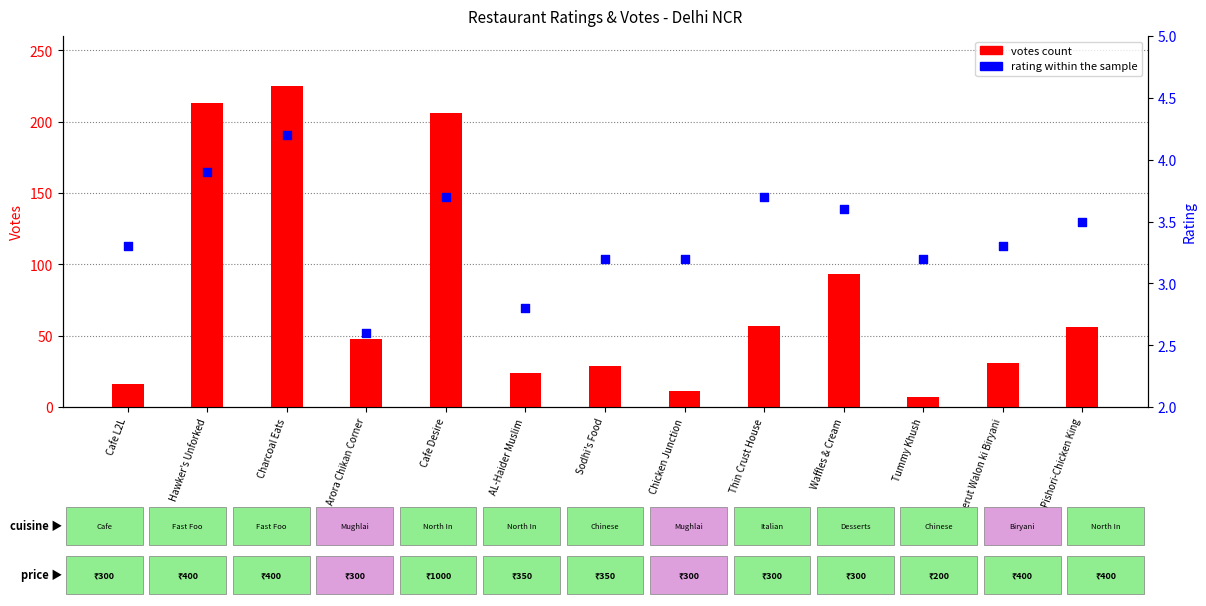

At how many categories does at least one series exceed 148?

3